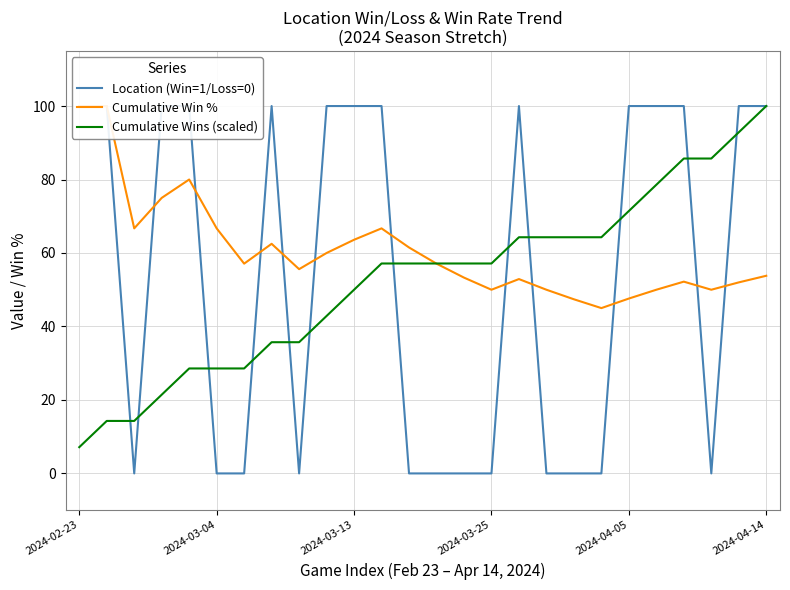

Which category has the highest value in the Cumulative Wins (scaled) series?

2024-04-14